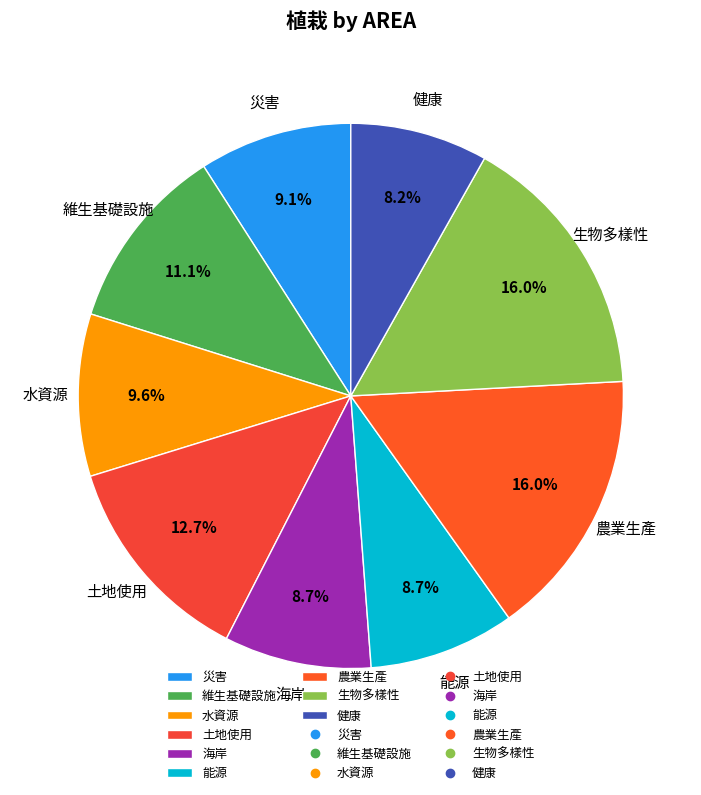

What percentage is the 水資源 slice, to the nearest percent?

10%